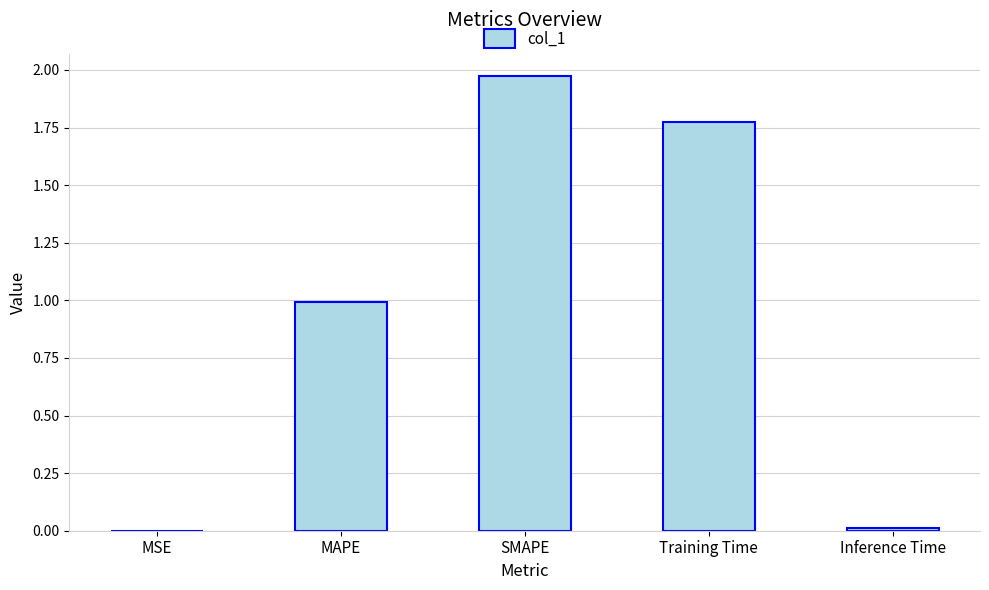

Between SMAPE and MAPE, which is larger?

SMAPE